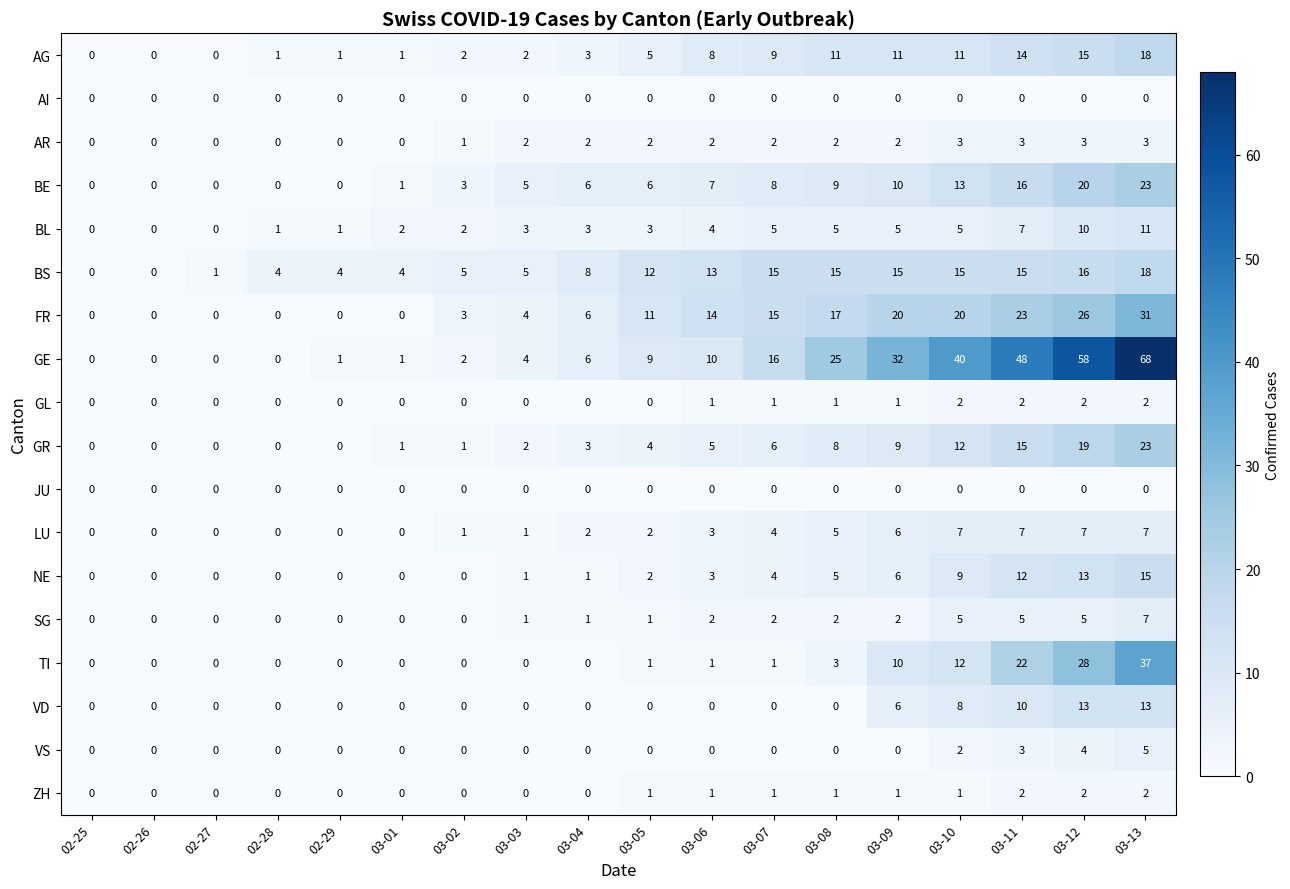

Between 03-04 and 03-07, which series saw the biggest shift?

GE